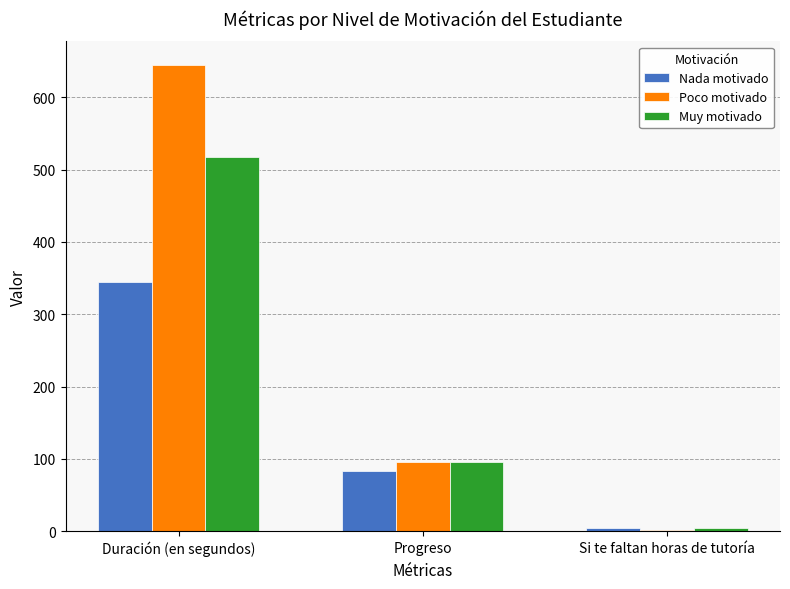

Are the bars grouped side by side (vs. stacked)?

Yes